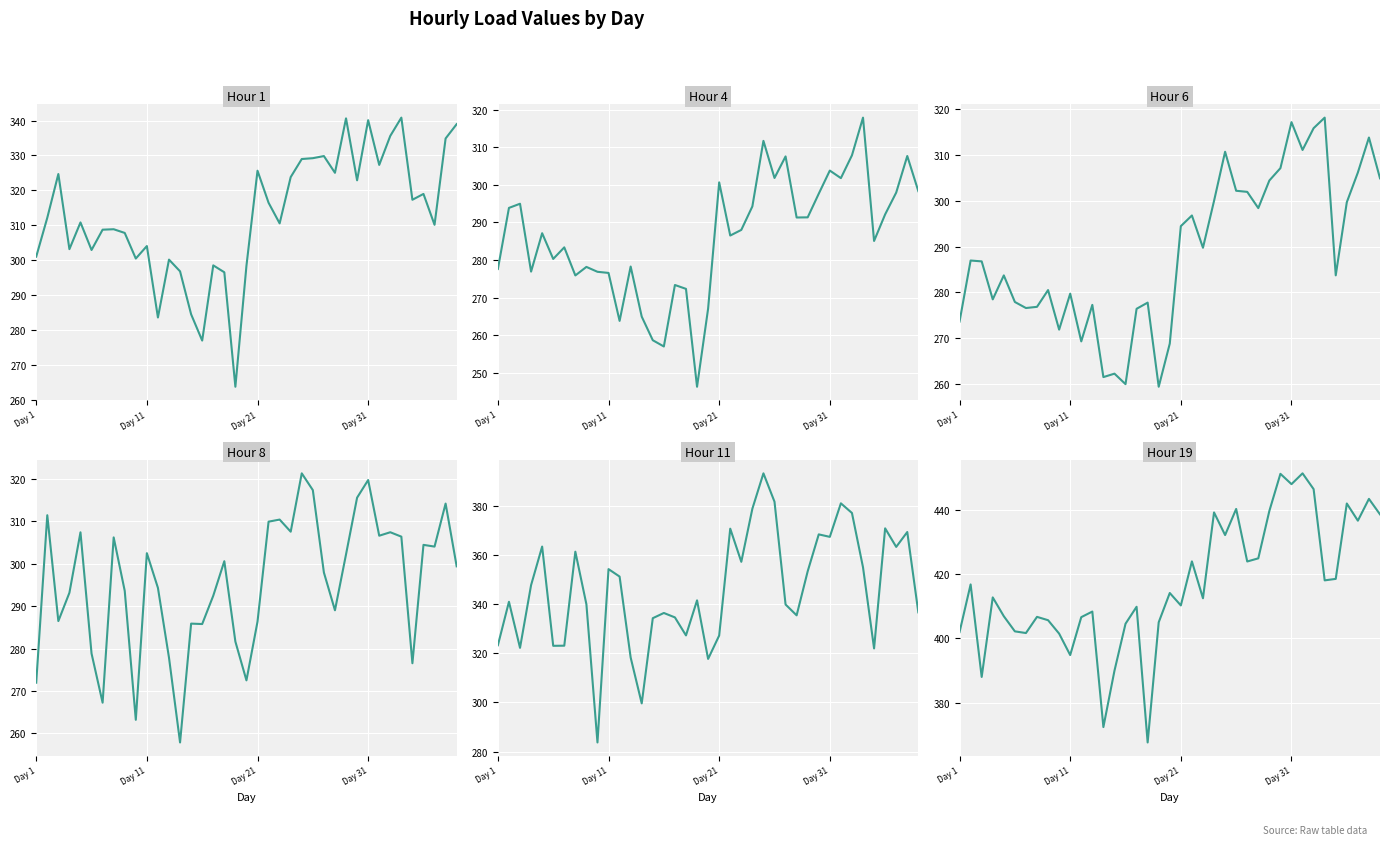

What is the maximum value for Hour 8?

321.4